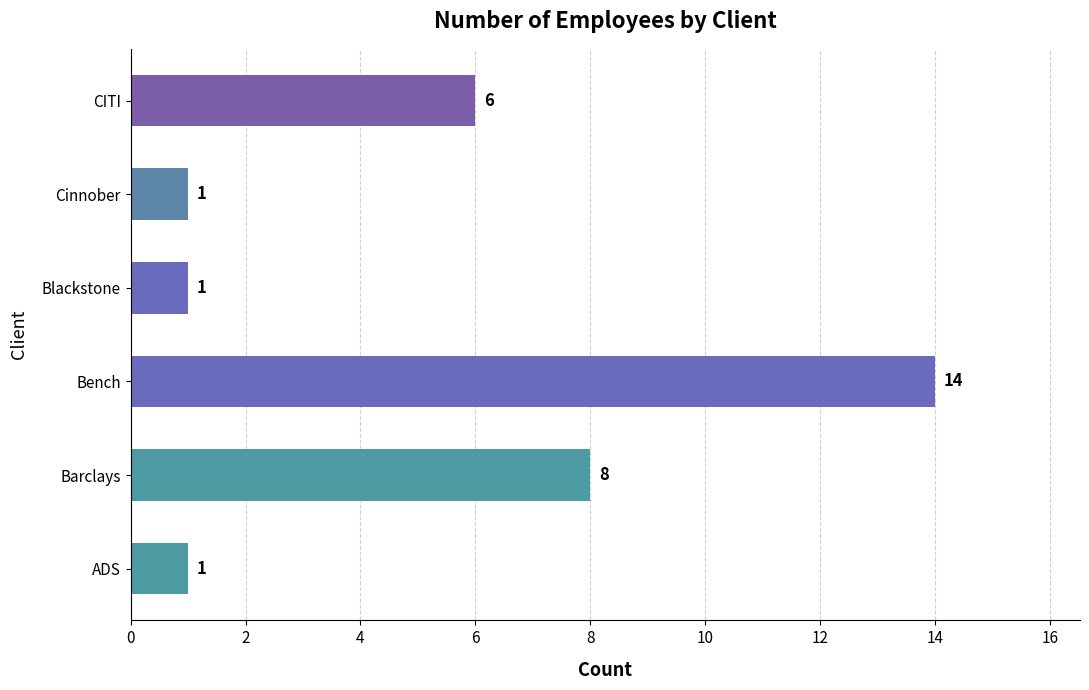

What is the difference between the maximum and minimum values?

13